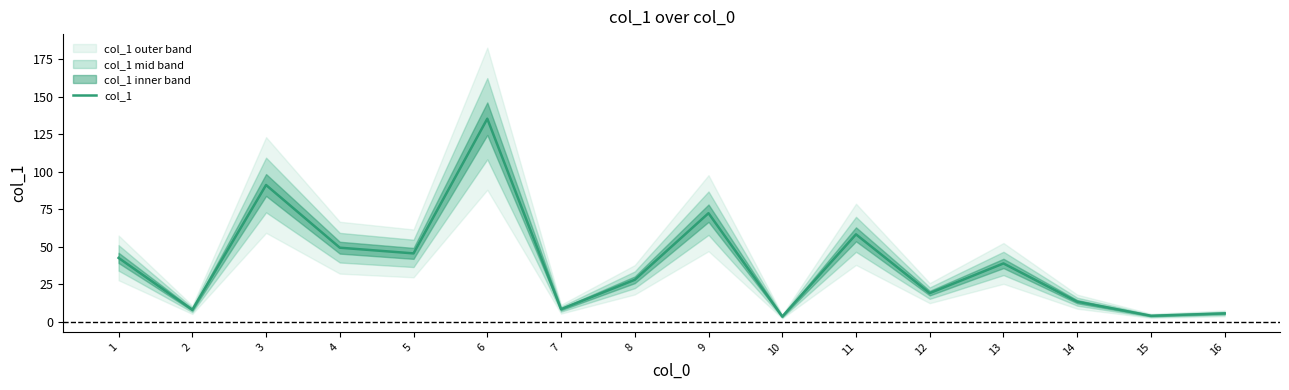

What is the difference between the second highest and minimum values?

87.7